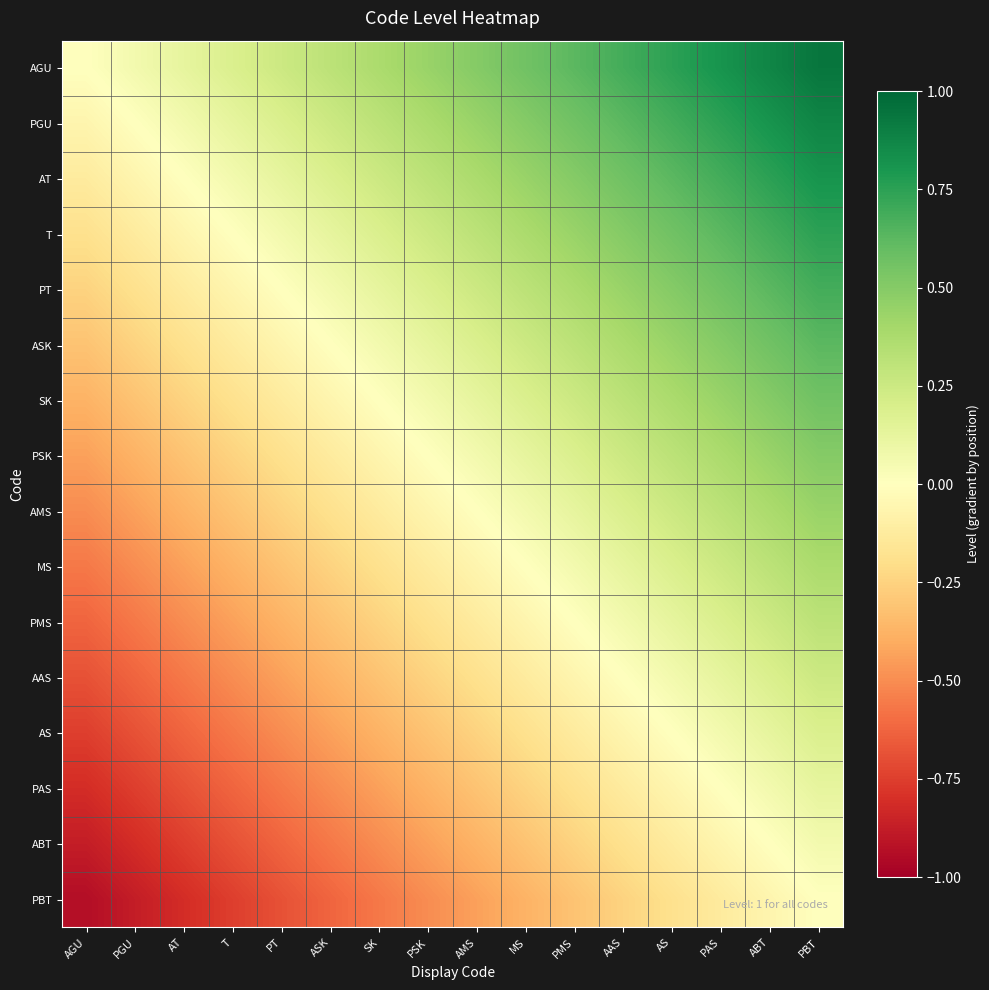

Rank the series by their maximum value, from highest to lowest.

AGU, PGU, AT, T, PT, ASK, SK, PSK, AMS, MS, PMS, AAS, AS, PAS, ABT, PBT